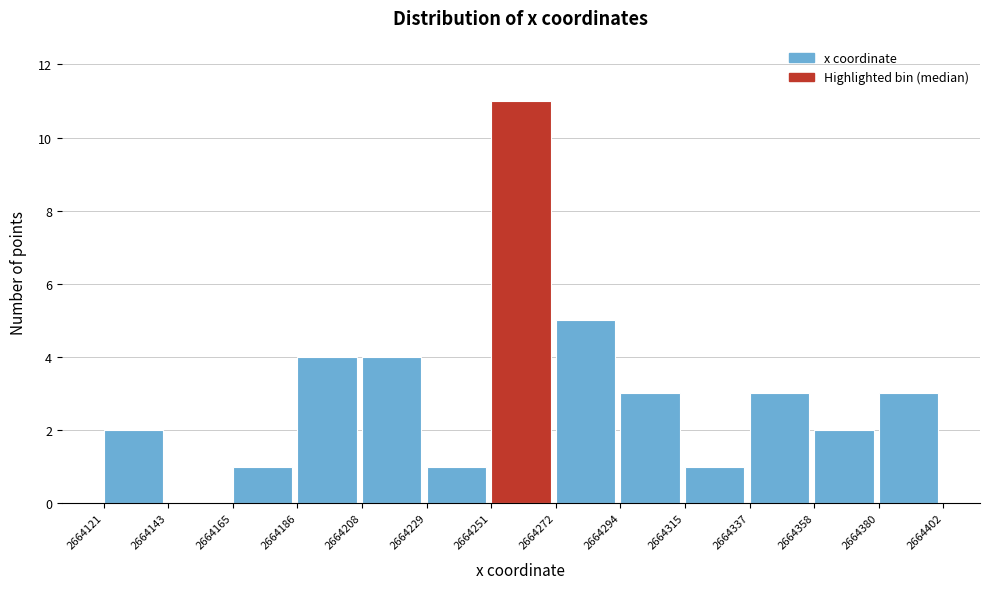

What is the height of the bar covering 2664208 to 2664229 on the x-axis? The values are not printed on the chart, so give them approximately, as read against the axis.

4